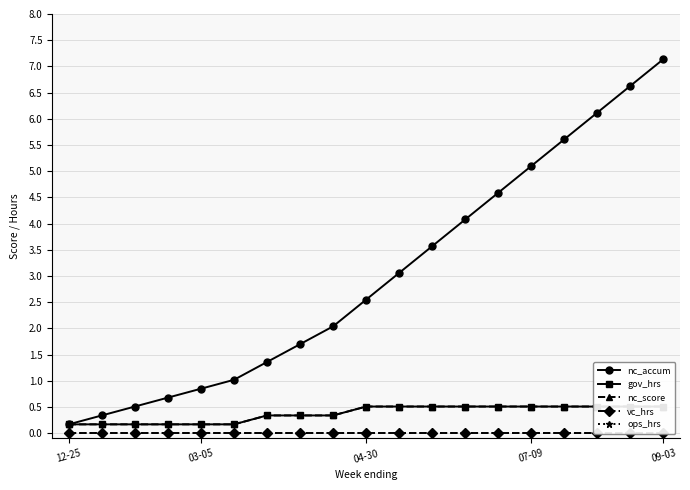

What is the maximum value for nc_accum?

7.1